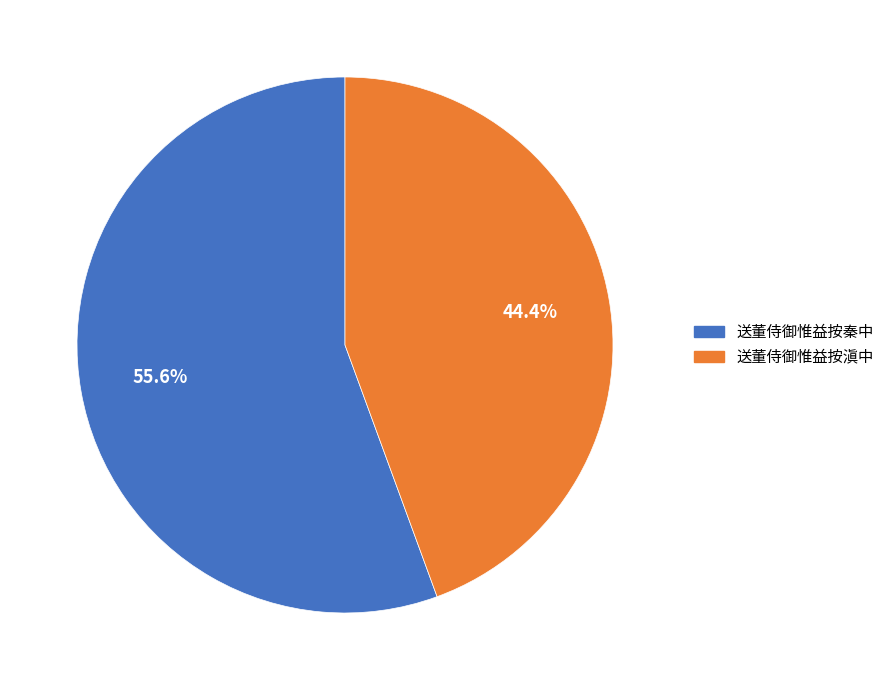

How much of the chart is everything except 送董侍御惟益按秦中?

44.4%